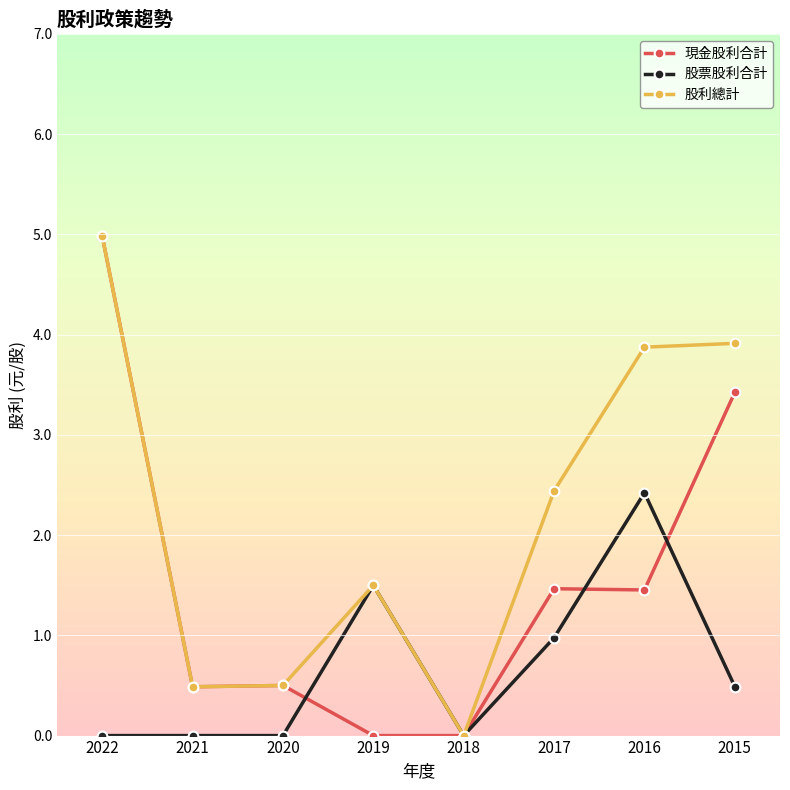

Reading left to right, what are all the values shown in this chart?

現金股利合計: 5.0	0.5	0.5	0.0	0.0	1.5	1.5	3.4
股票股利合計: 0.0	0.0	0.0	1.5	0.0	1.0	2.4	0.5
股利總計: 5.0	0.5	0.5	1.5	0.0	2.4	3.9	3.9